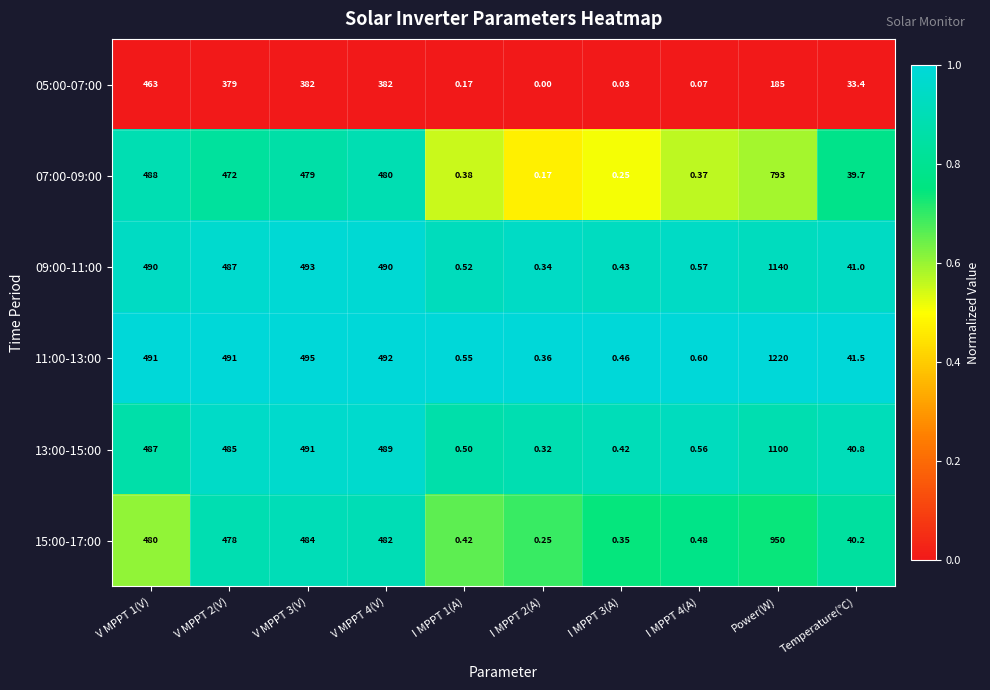

At which category is the sum across all series the highest?

Power(W)